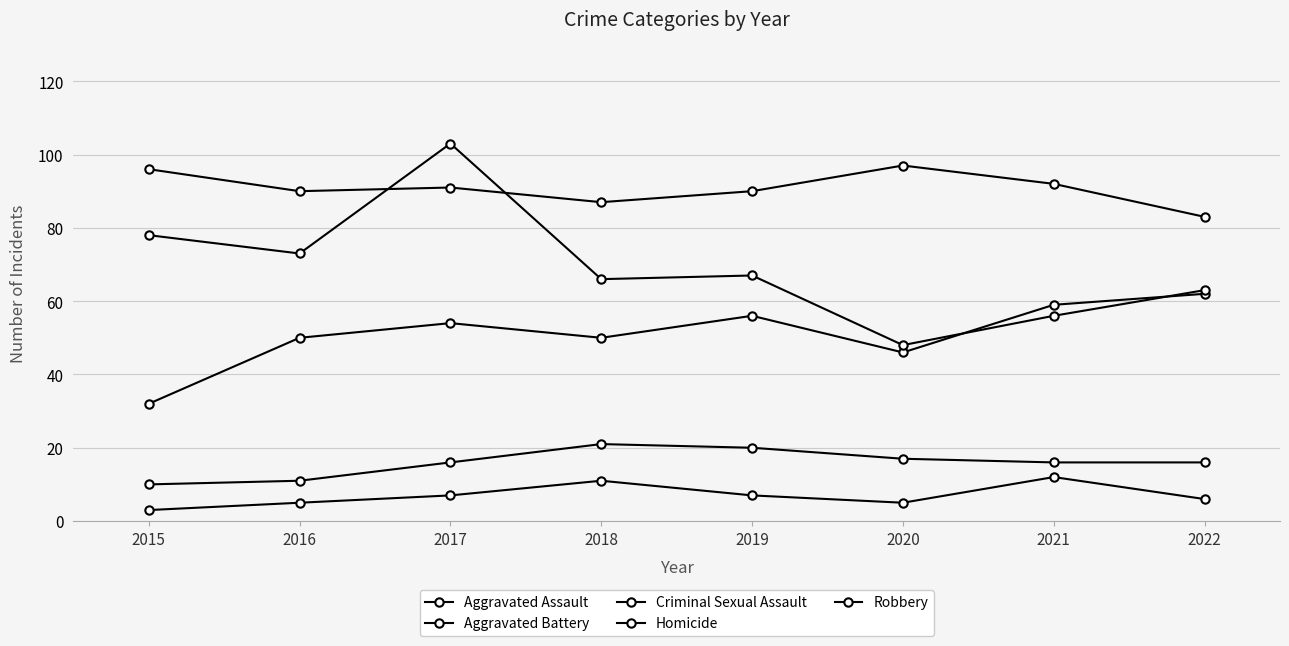

List the series in order of their peak value, highest first.

Robbery, Aggravated Battery, Aggravated Assault, Criminal Sexual Assault, Homicide